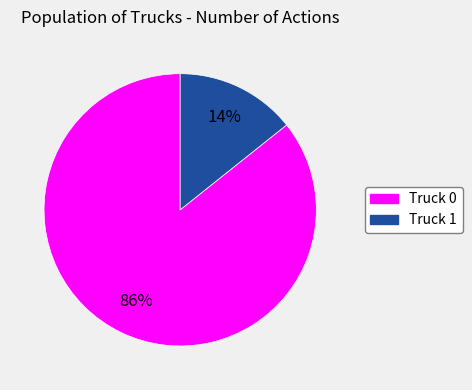

Does any single category account for the majority?

Yes